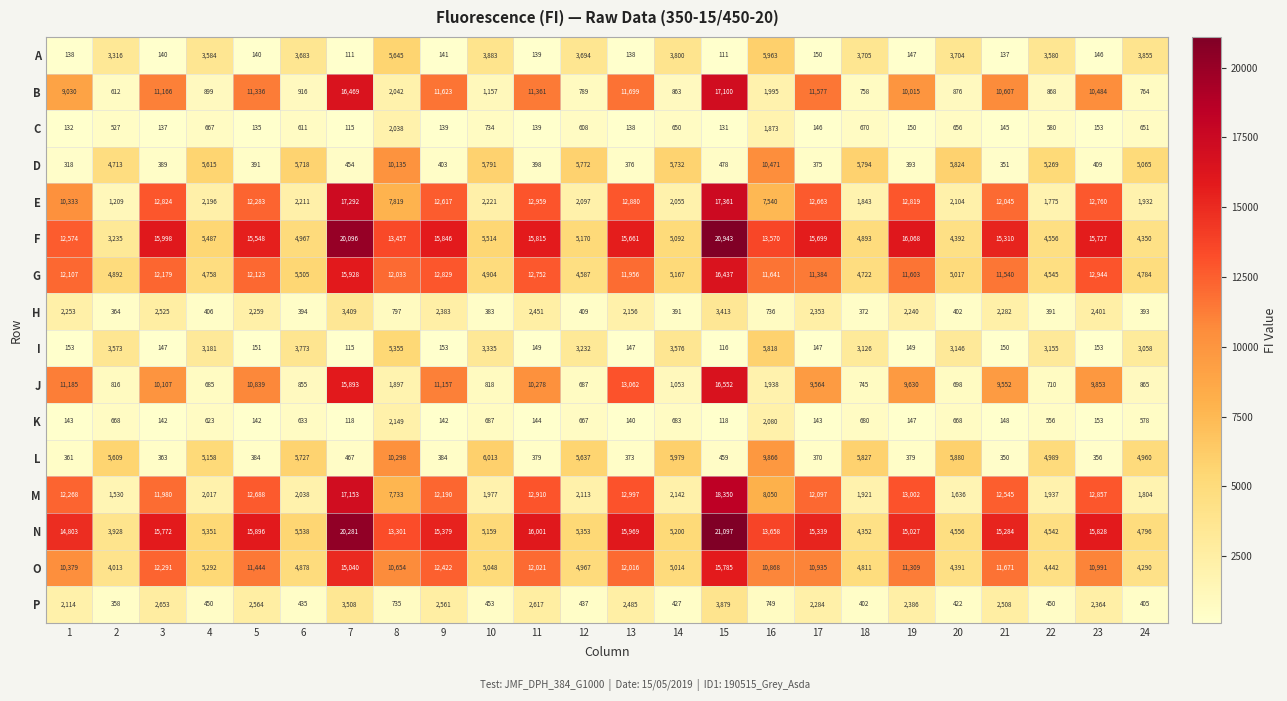

True or false: I has a value of 151 at 5.

True